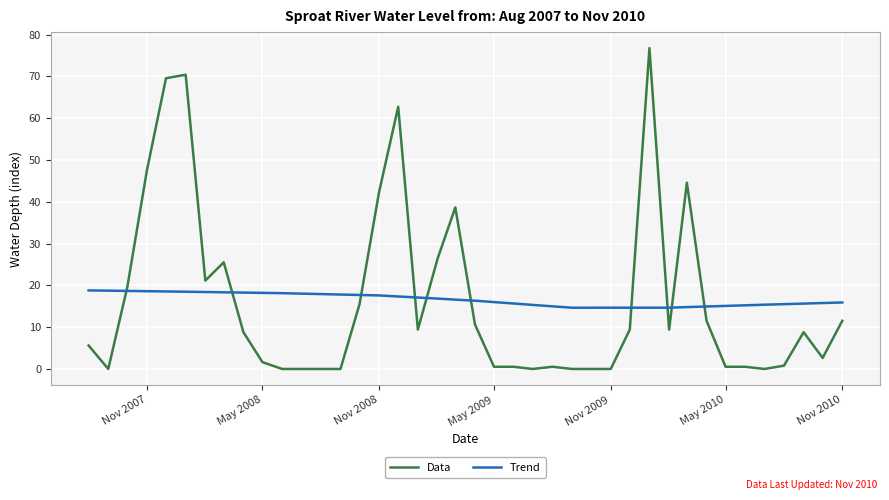

How many intersections are there between Trend and Data?

10